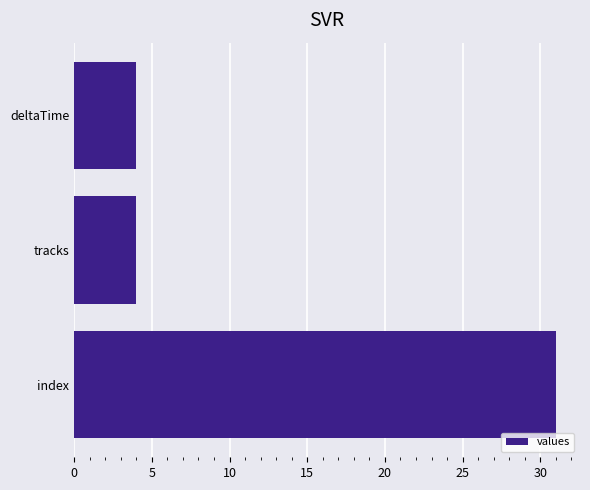

What is the value of the 3rd bar from the top?

31